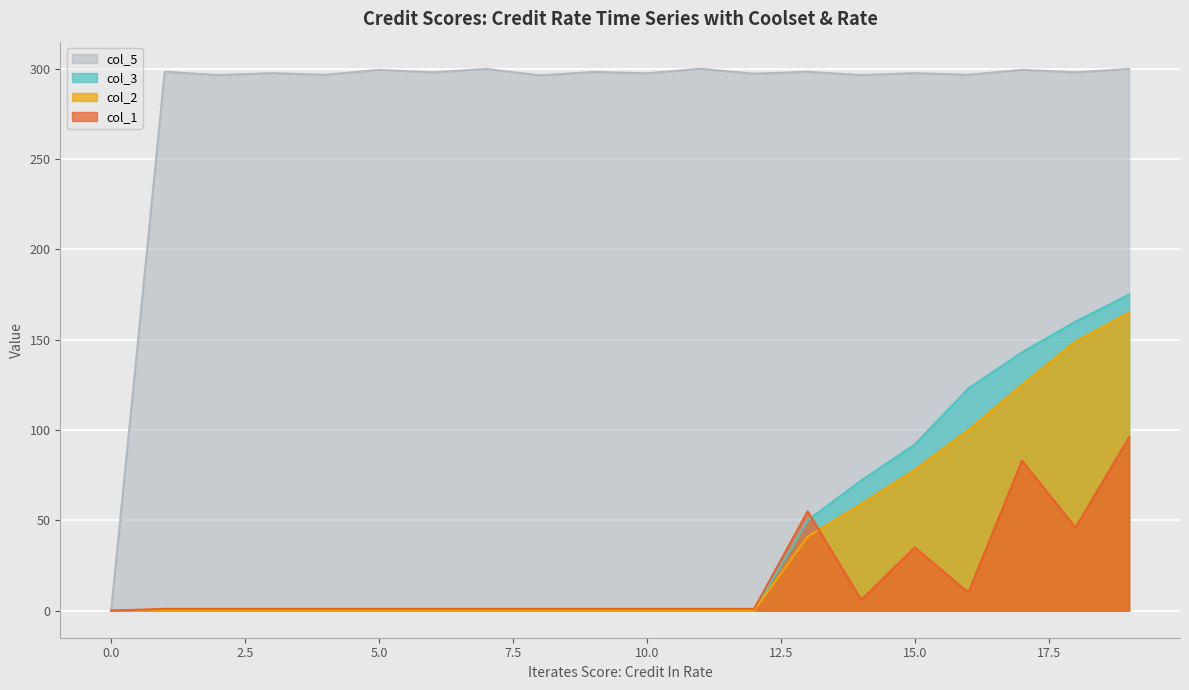

Count the number of data series in this chart.

4